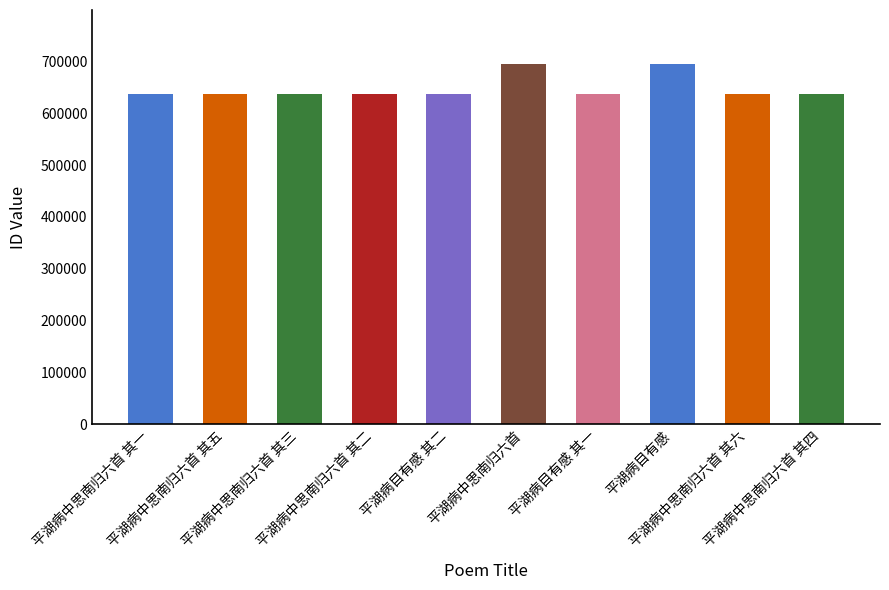

Are the bars grouped side by side (vs. stacked)?

No